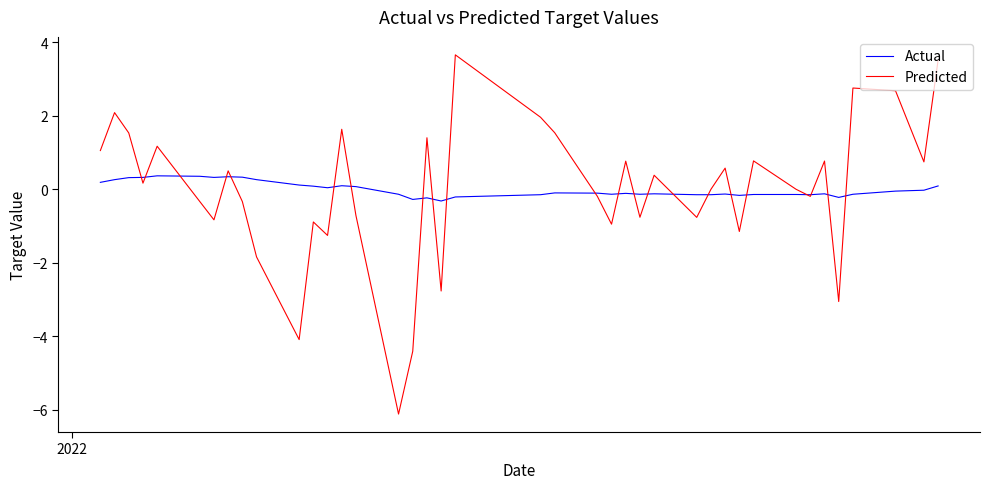

Which series has the largest range (max minus min)?

Predicted